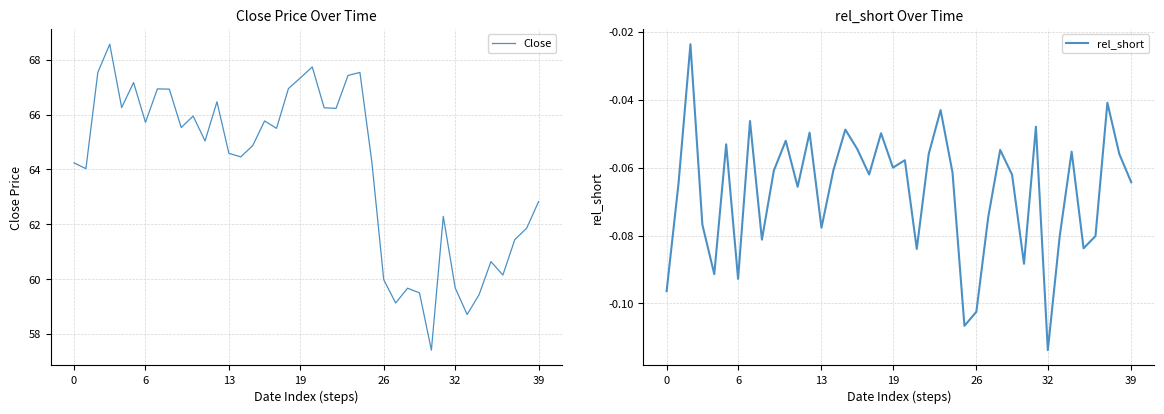

True or false: Close and rel_short cross at least once.

False